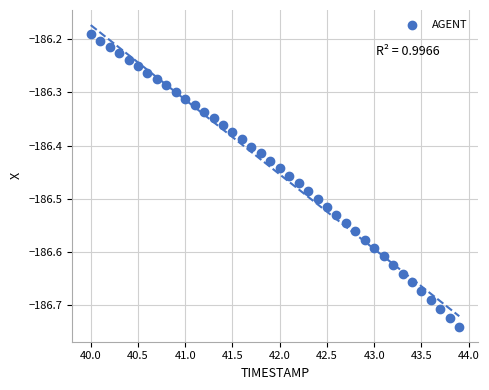

What is the range of X values (max minus min)?

3.9